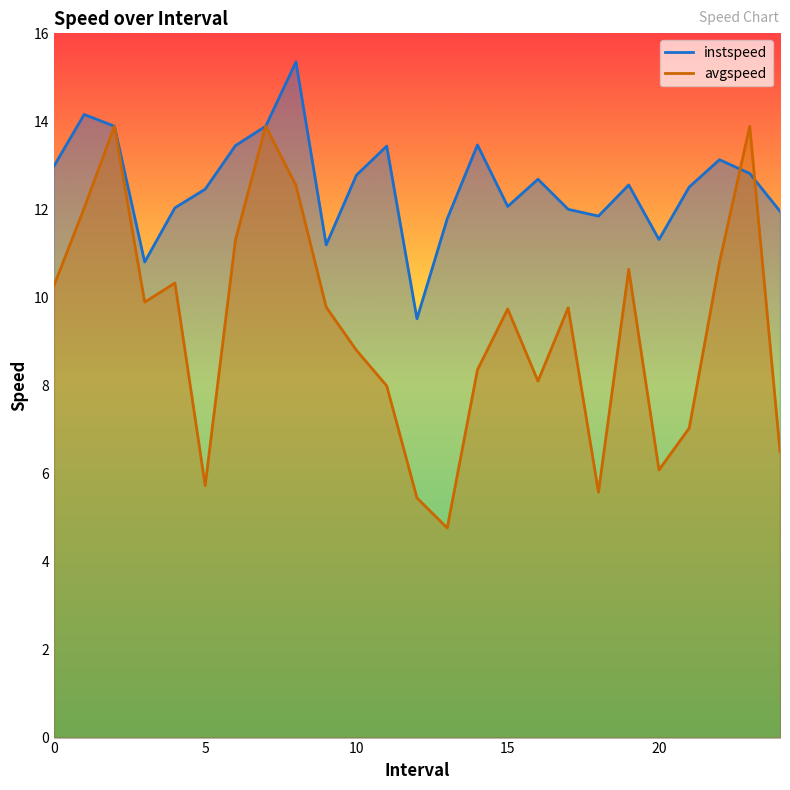

Rank the series at 7.0 from highest to lowest value.

instspeed, avgspeed